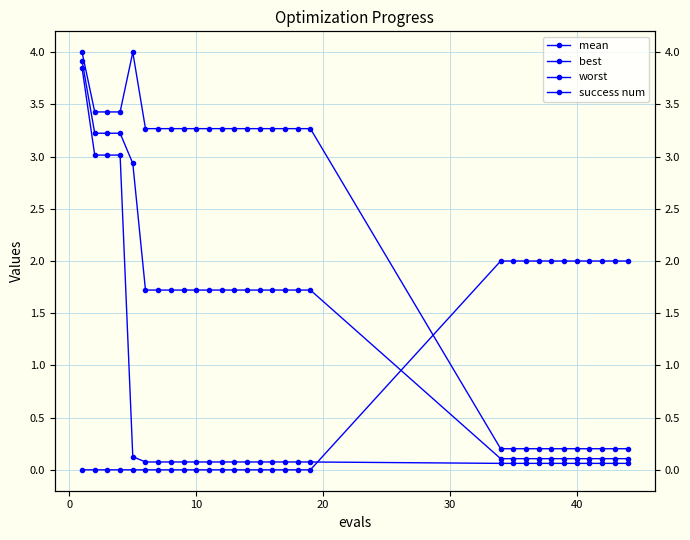

Does the chart have visible grid lines?

Yes